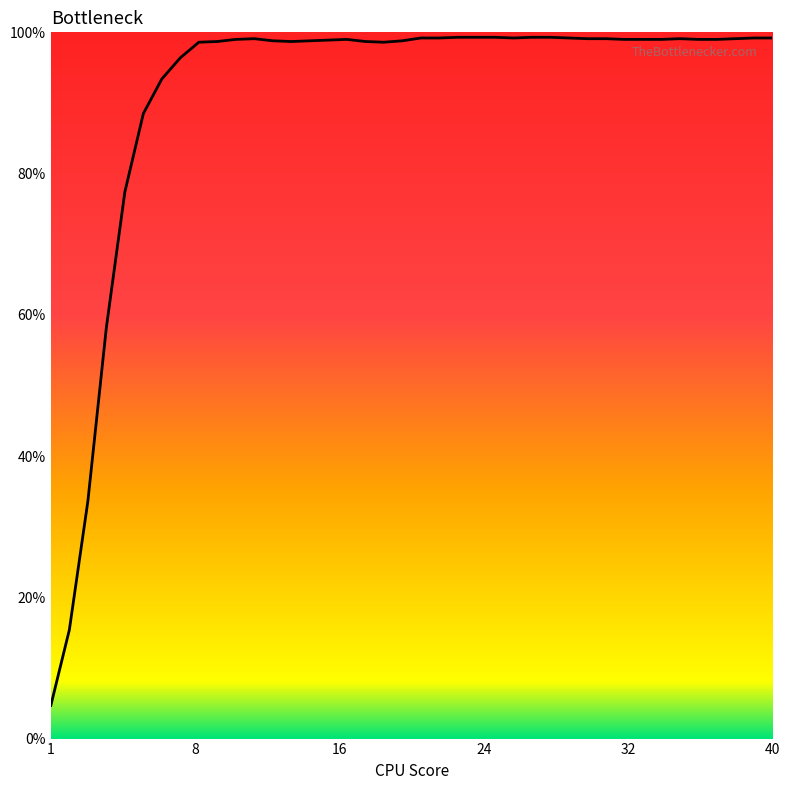

True or false: the data shows 56.9 at 21.

False